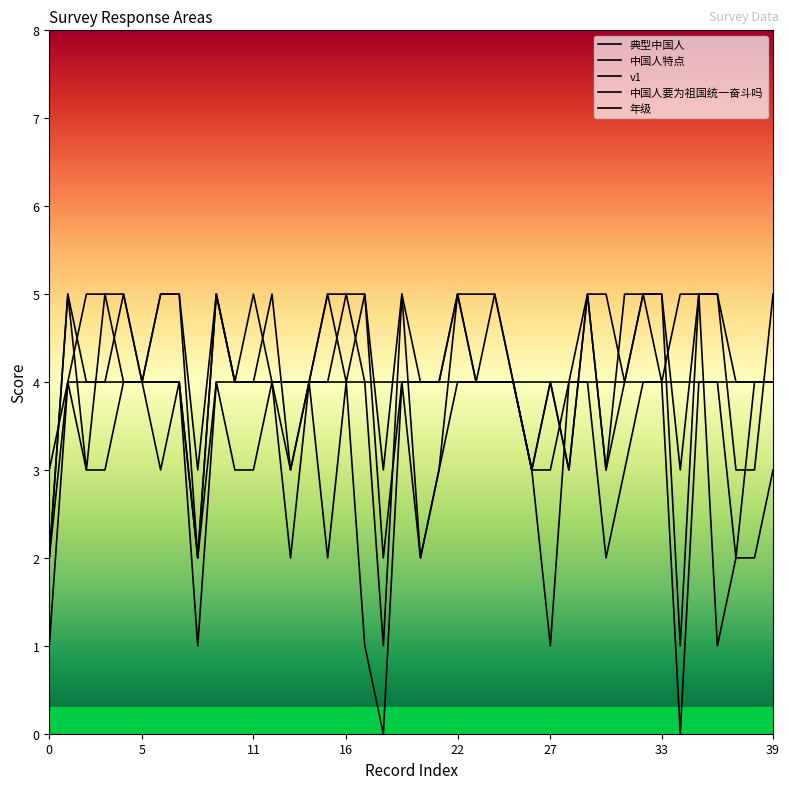

Which category has the lowest value in the 中国人特点 series?

18